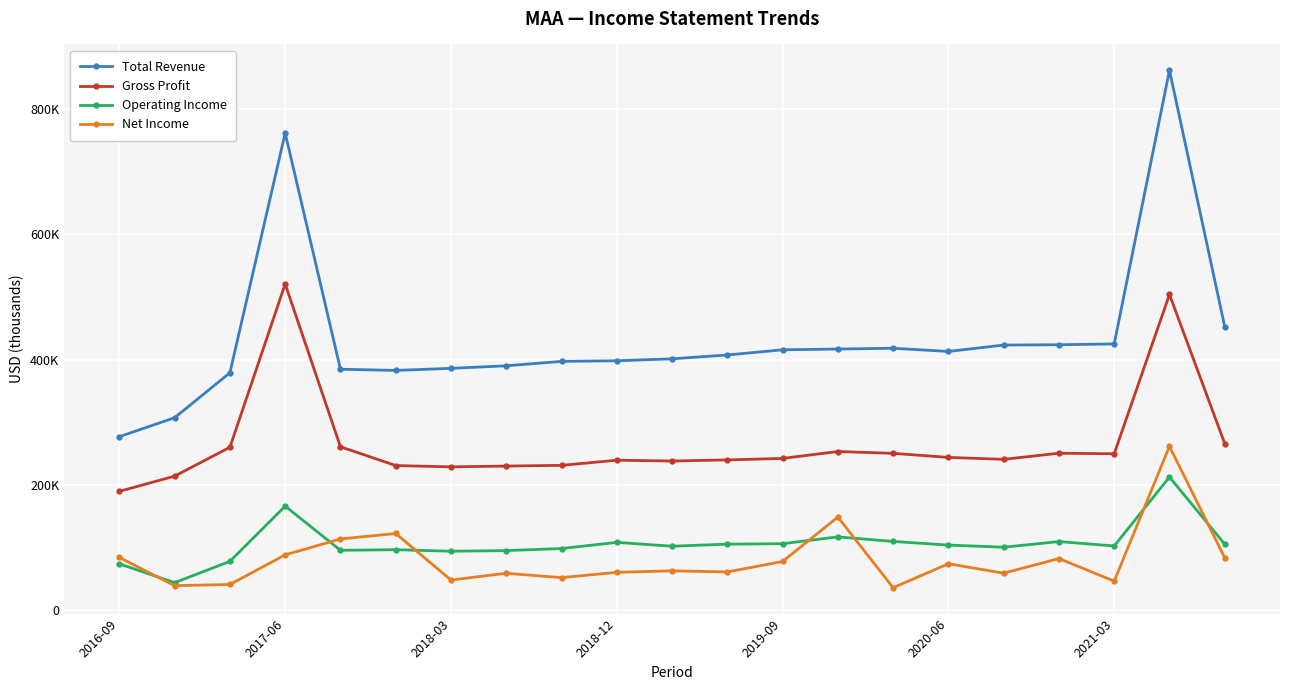

What is the value of the Gross Profit point at the 7th from the left?

228700